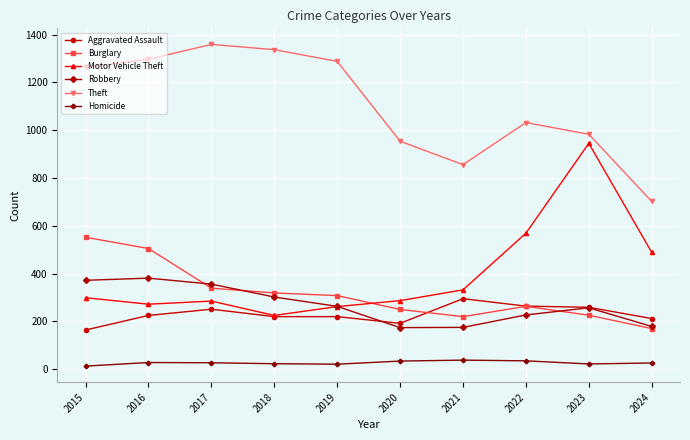

What is the highest value of the Motor Vehicle Theft series?

945